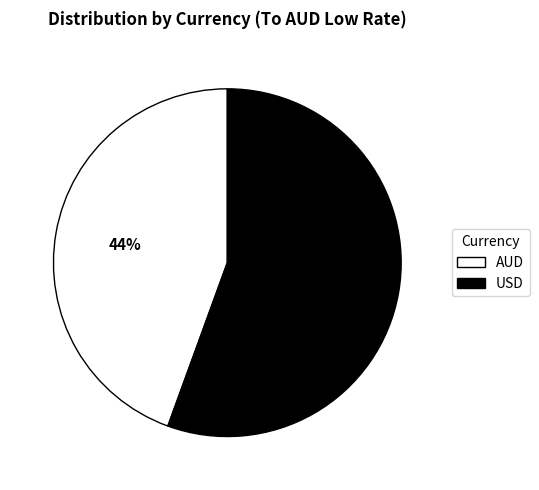

Count the number of slices in the pie.

2